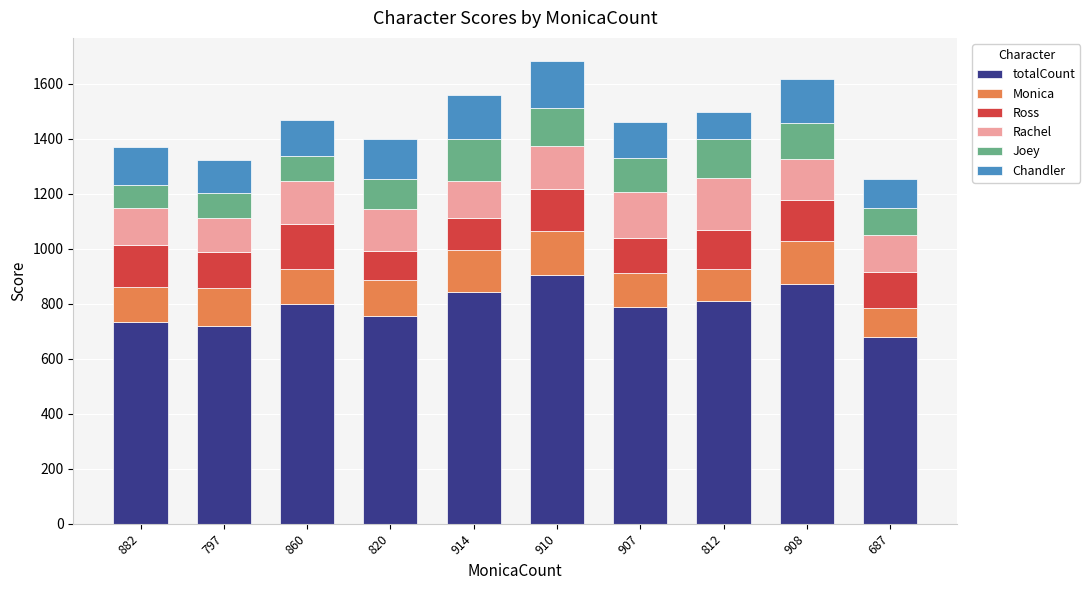

What is the lowest value of the totalCount series?

678.5